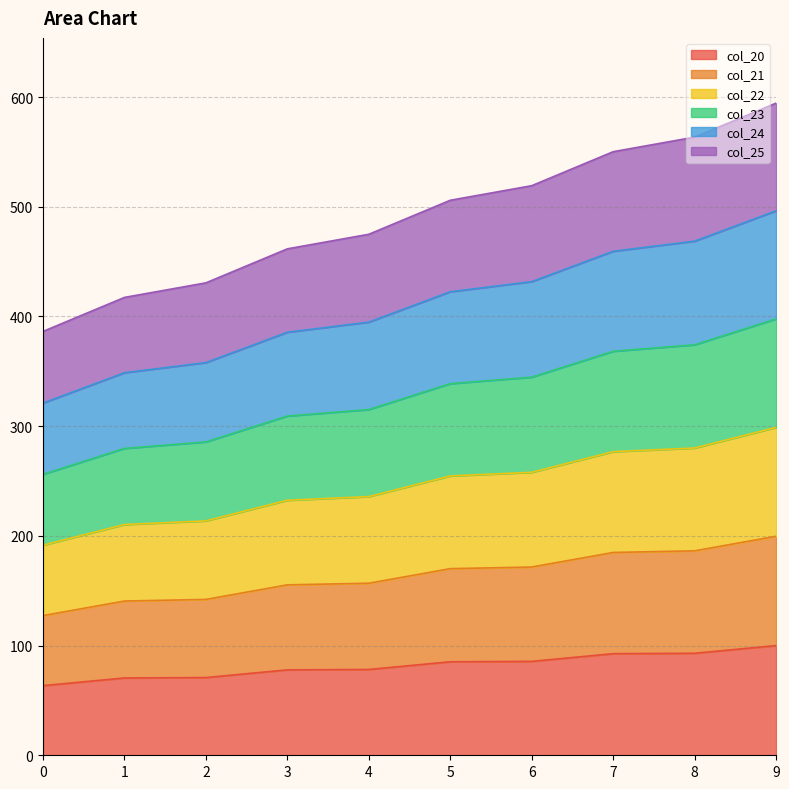

What is the highest value of the col_20 series?

100.0